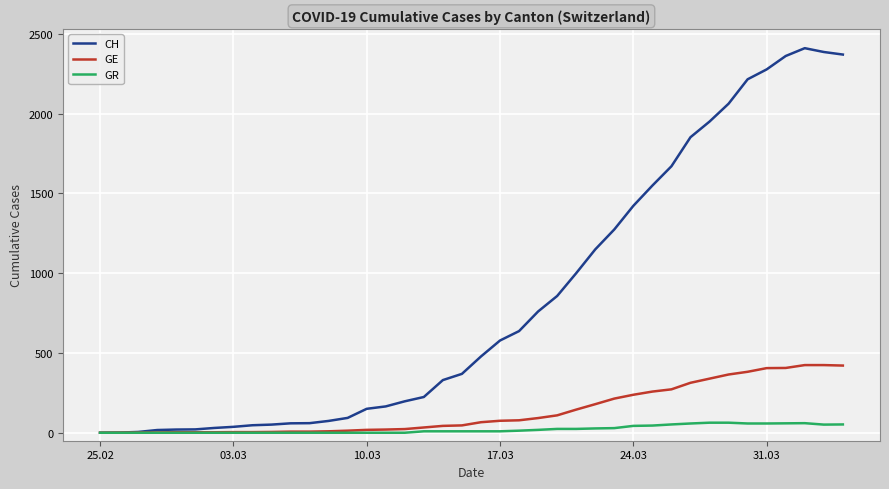

List the series in order of their peak value, lowest first.

GR, GE, CH